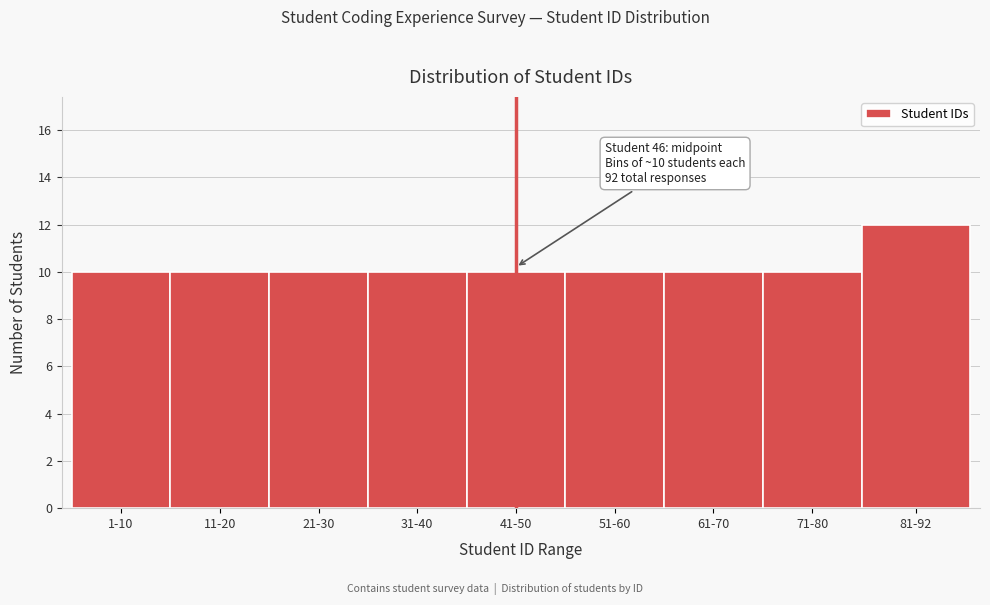

Reading left to right, what are all the values shown in this chart?

10	10	10	10	10	10	10	10	12